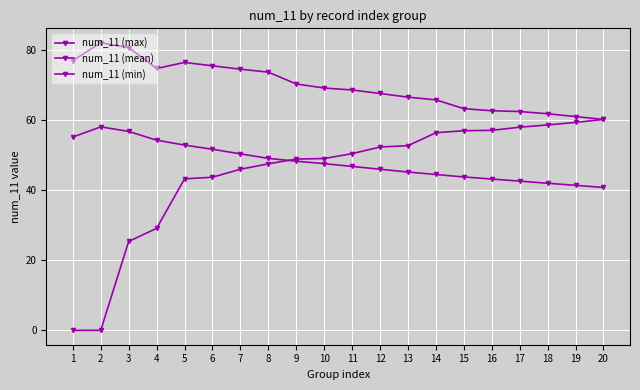

What is the sum of all num_11 (min) values?

895.3